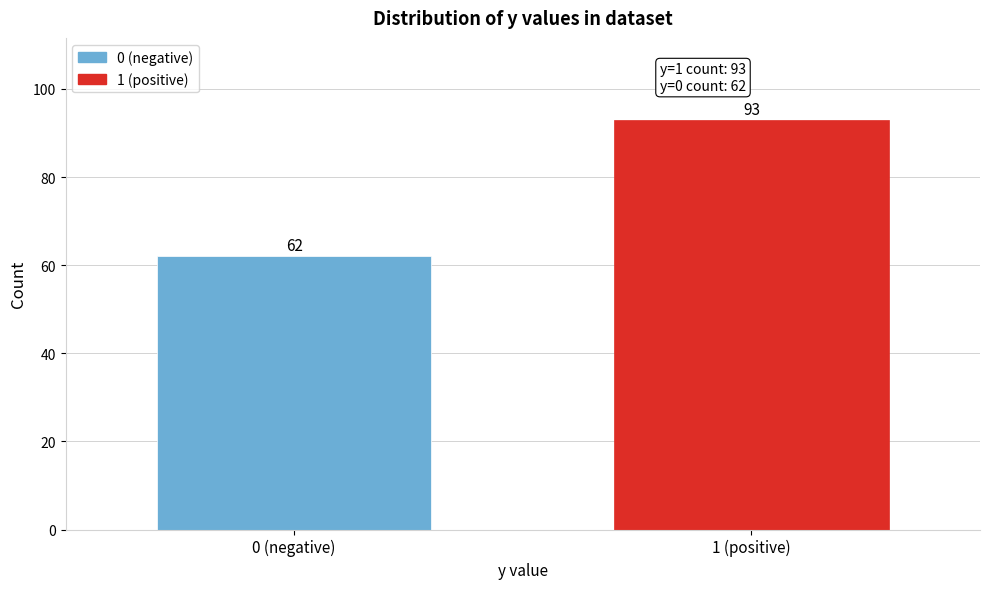

Reading right to left, what are all the values shown in this chart?

1 (positive)=93	0 (negative)=62